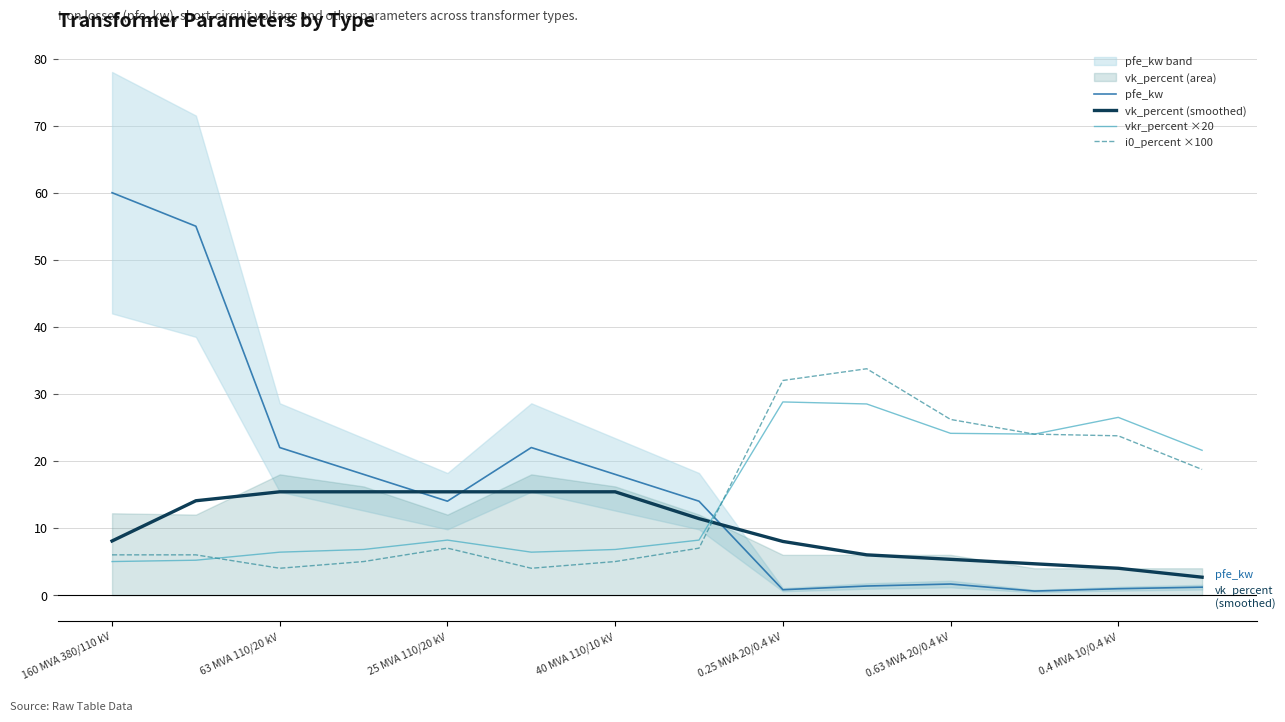

Count the number of categories in the chart.

14